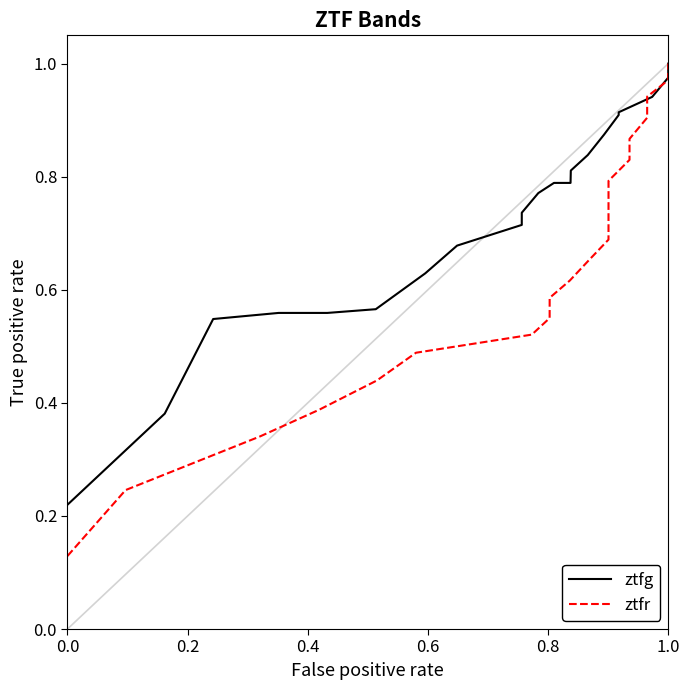

The value of ztfg at 0.0 is 0.4. True or false?

False